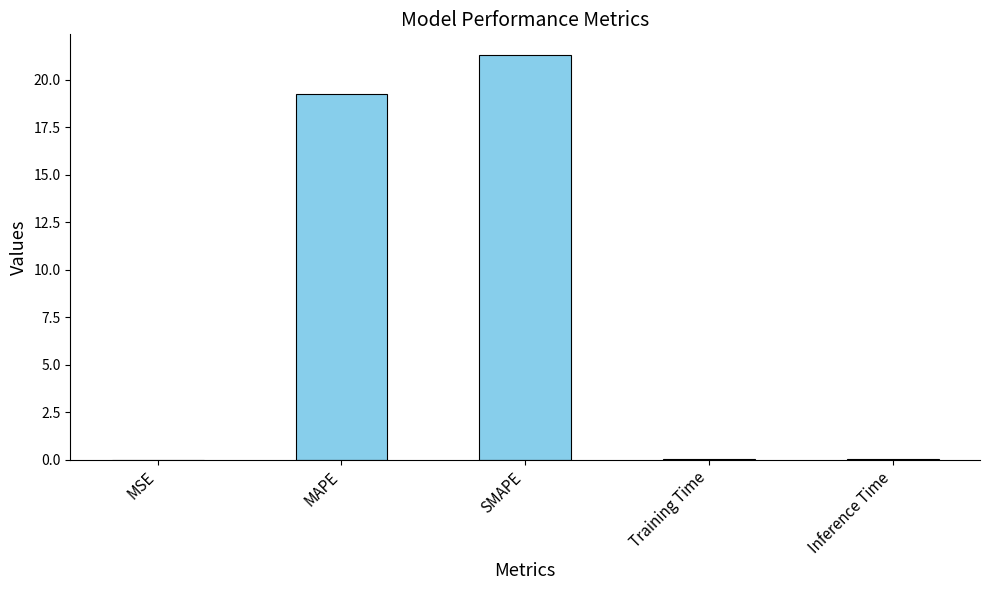

Where is the data nearest to the value 10?

MAPE